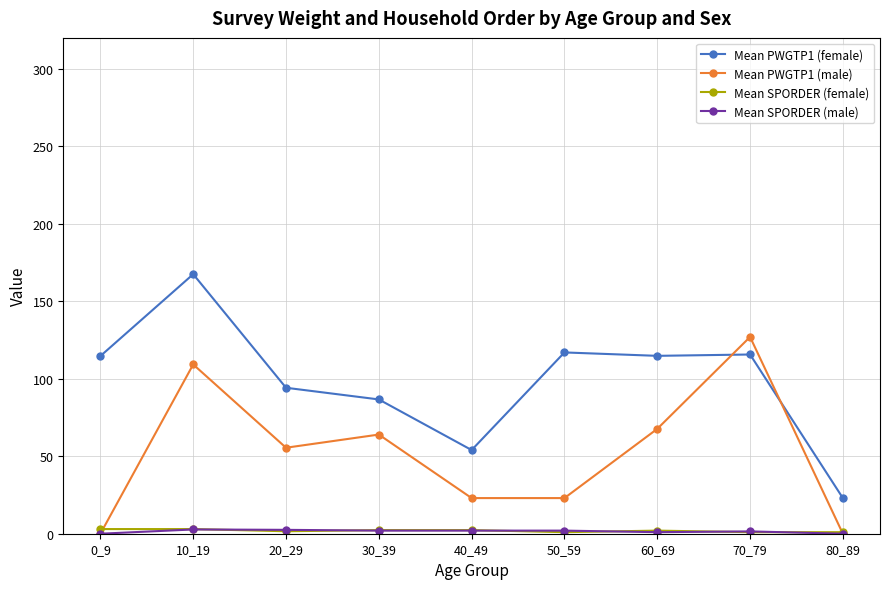

What is the value of the Mean PWGTP1 (female) point at the 9th from the left?

23.0